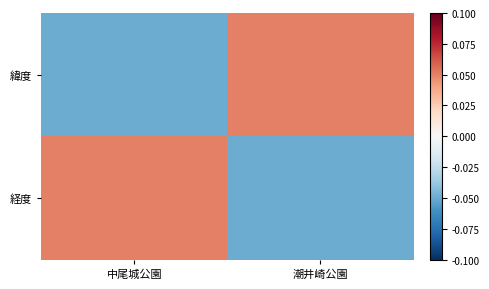

Which category has the highest value across all series?

中尾城公園